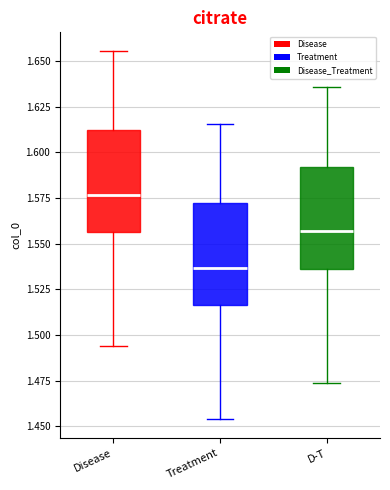

Which box has the highest median line?

Disease